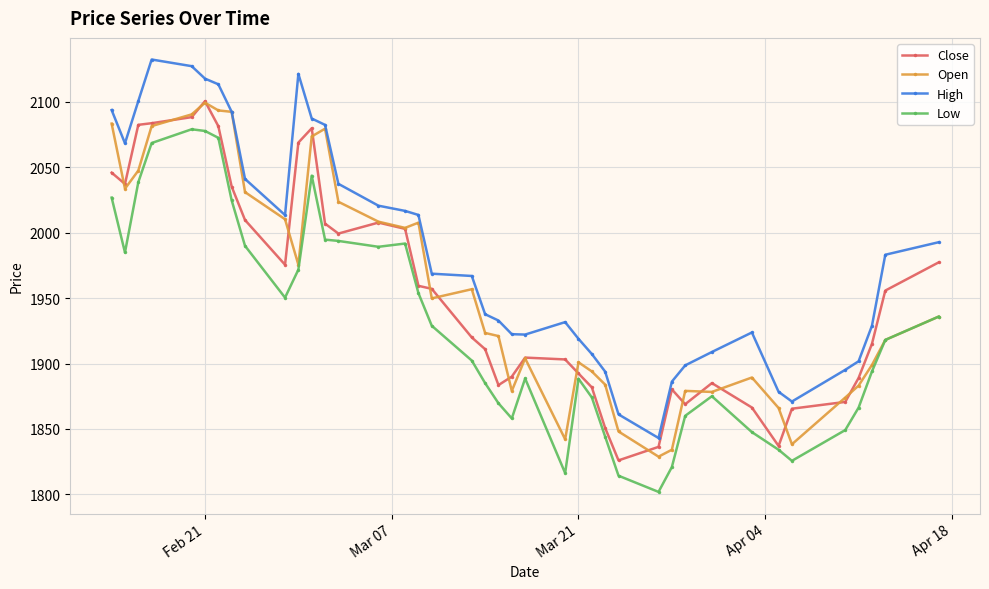

What is the value of the Low point at the 27th from the left?

1844.1